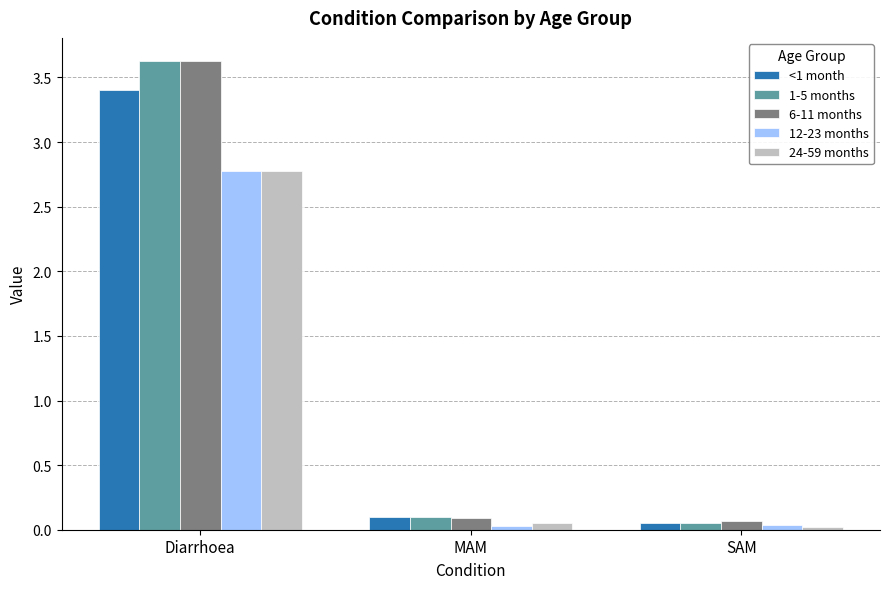

How many data points does each series have?

3